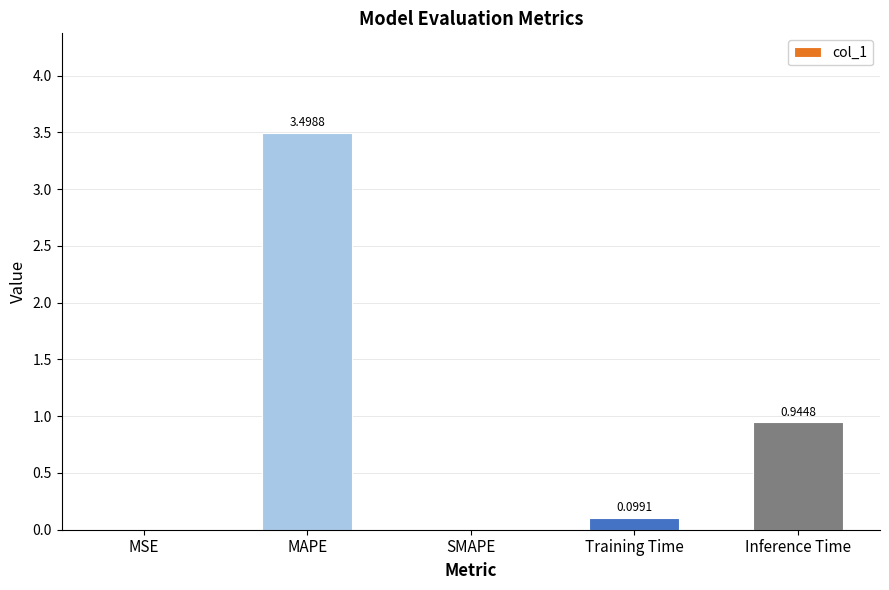

At which label is the value closest to 1?

Inference Time